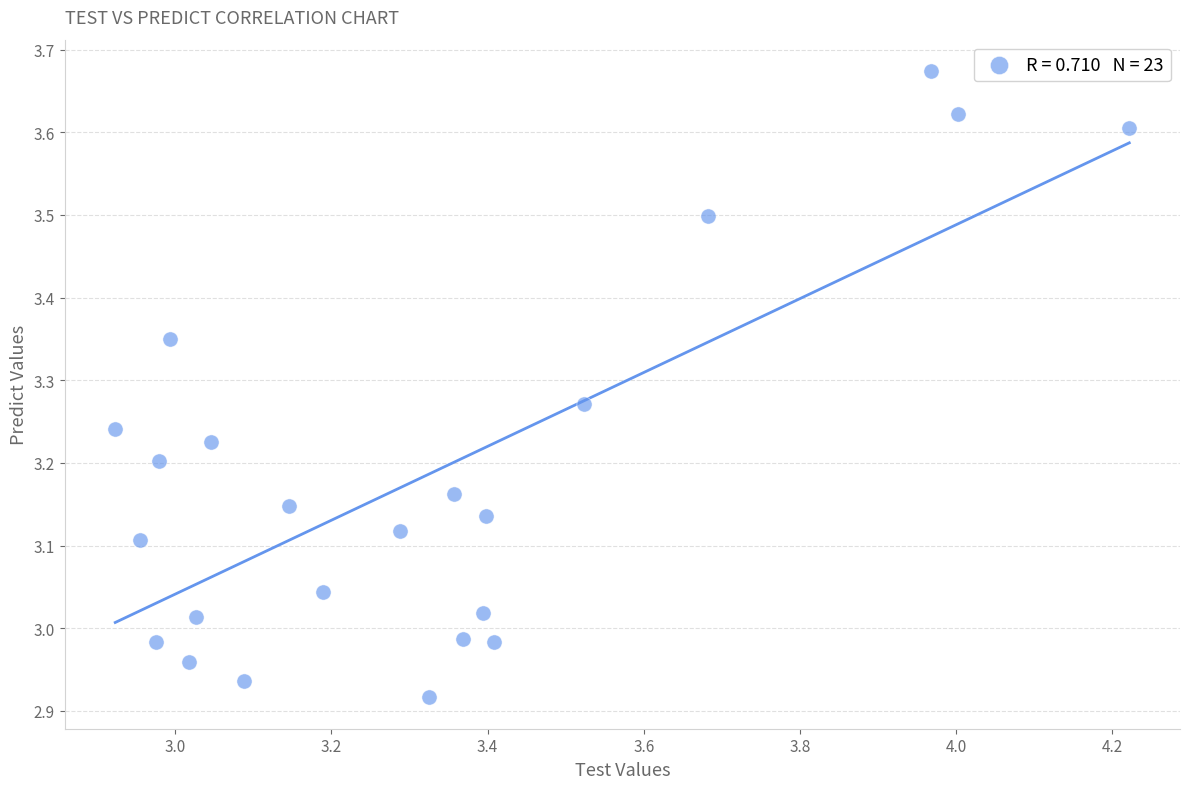

What is the range of Y values (max minus min)?

0.8